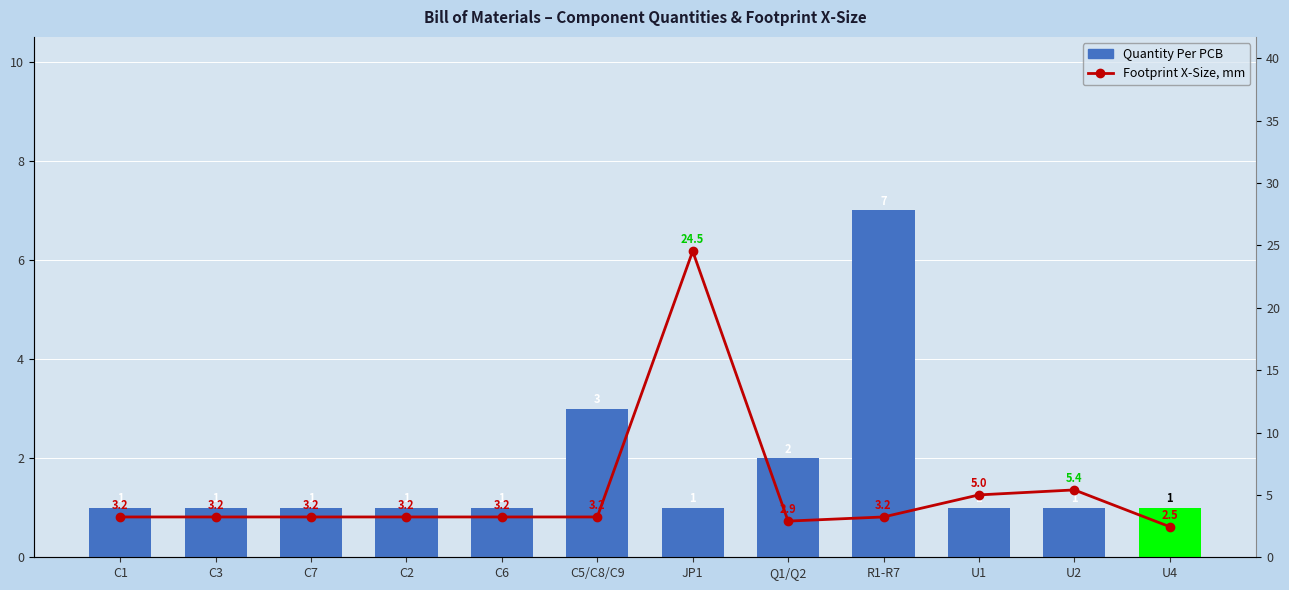

What position from the left is C3?

2